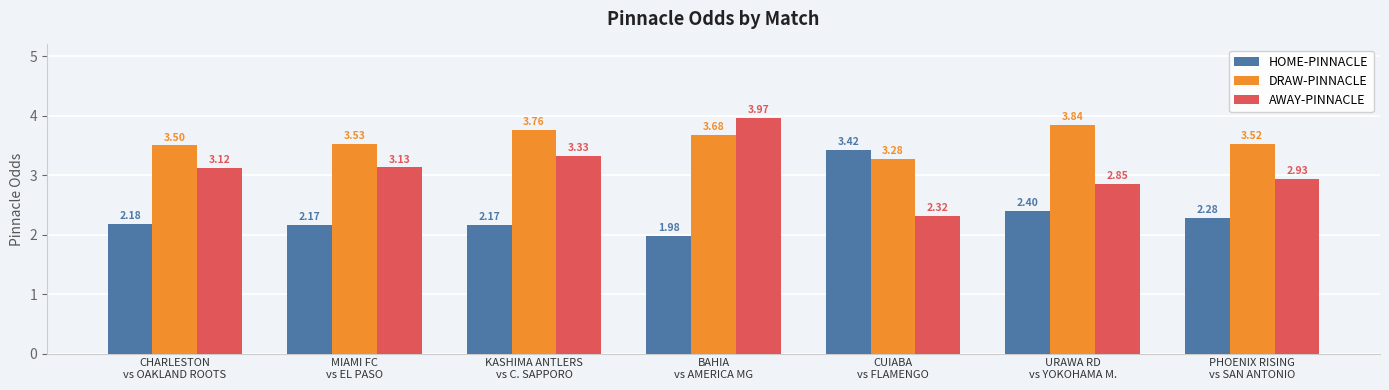

What position from the left is PHOENIX RISING
vs SAN ANTONIO?

7